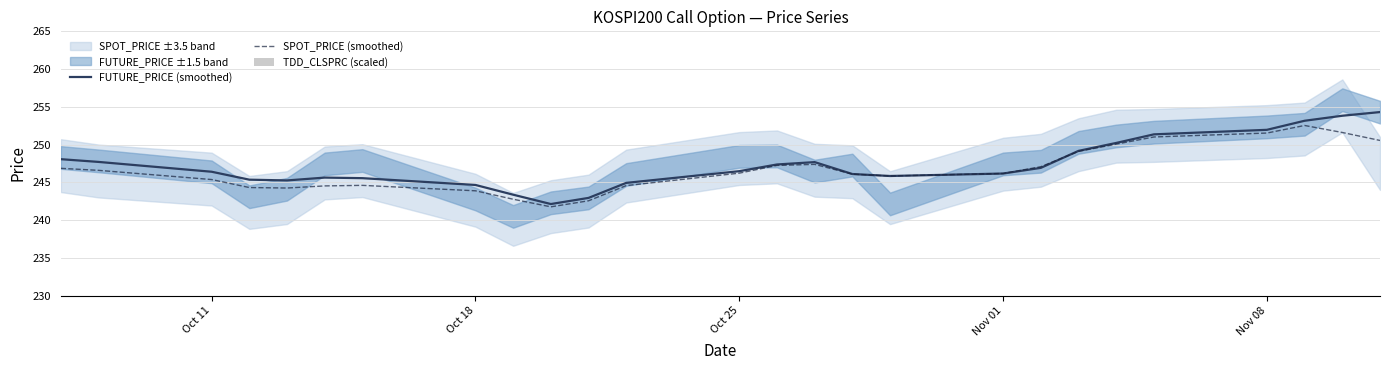

True or false: SPOT_PRICE (smoothed) has a value of 420.2 at Nov 08.

False